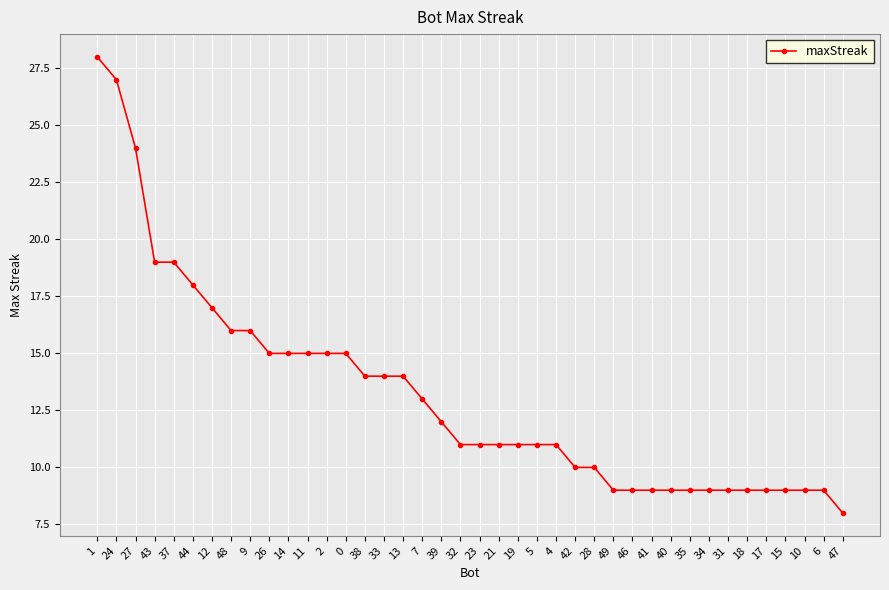

What is the minimum value shown in the chart?

8